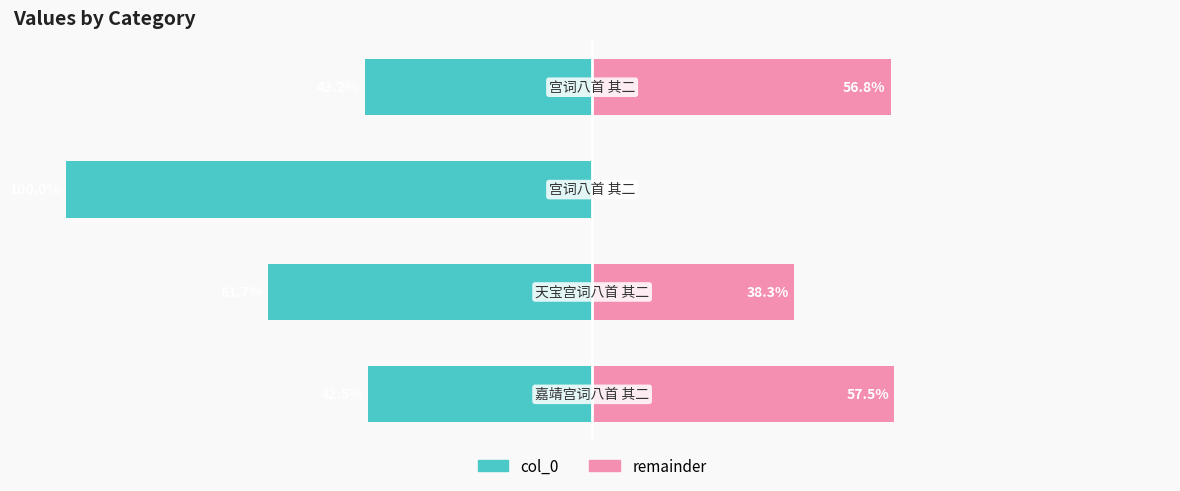

Count the number of categories in the chart.

4